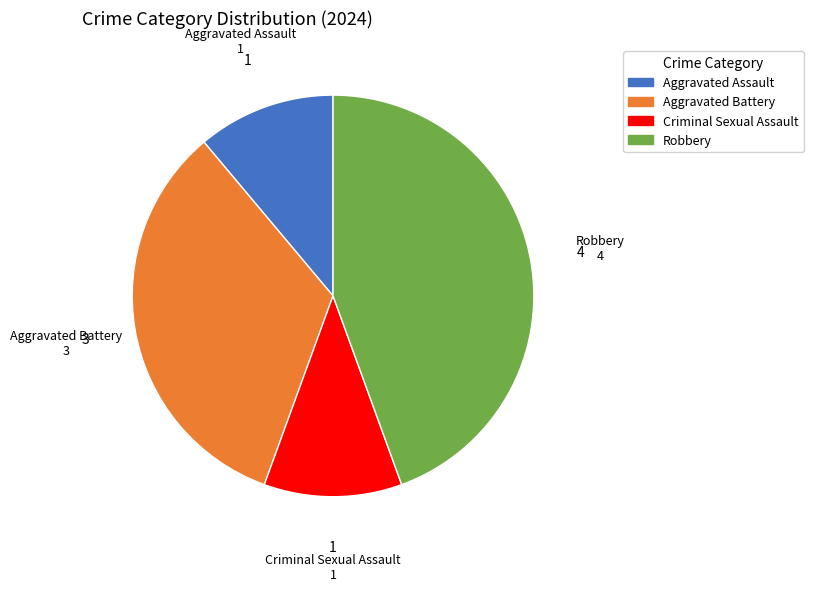

Combined, do Aggravated Assault and Aggravated Battery account for over 50%?

No